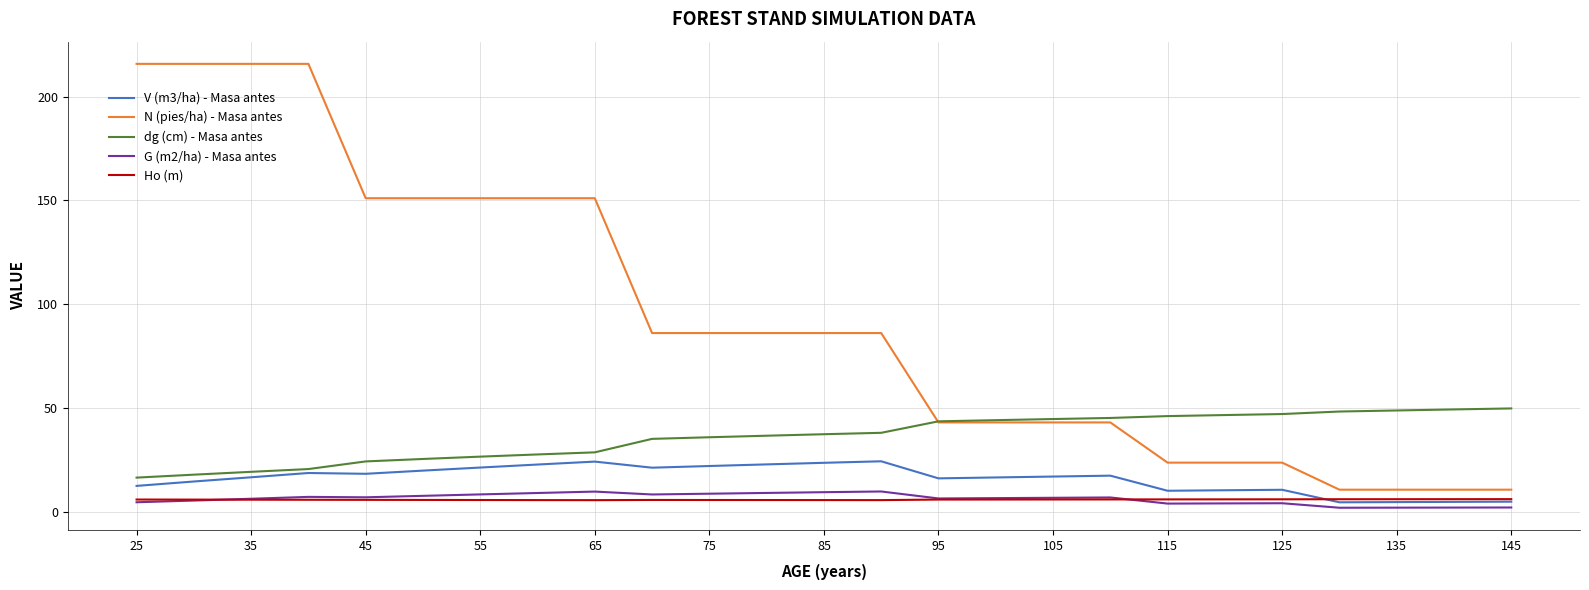

Rank the series by their maximum value, from highest to lowest.

N (pies/ha) - Masa antes, dg (cm) - Masa antes, V (m3/ha) - Masa antes, G (m2/ha) - Masa antes, Ho (m)